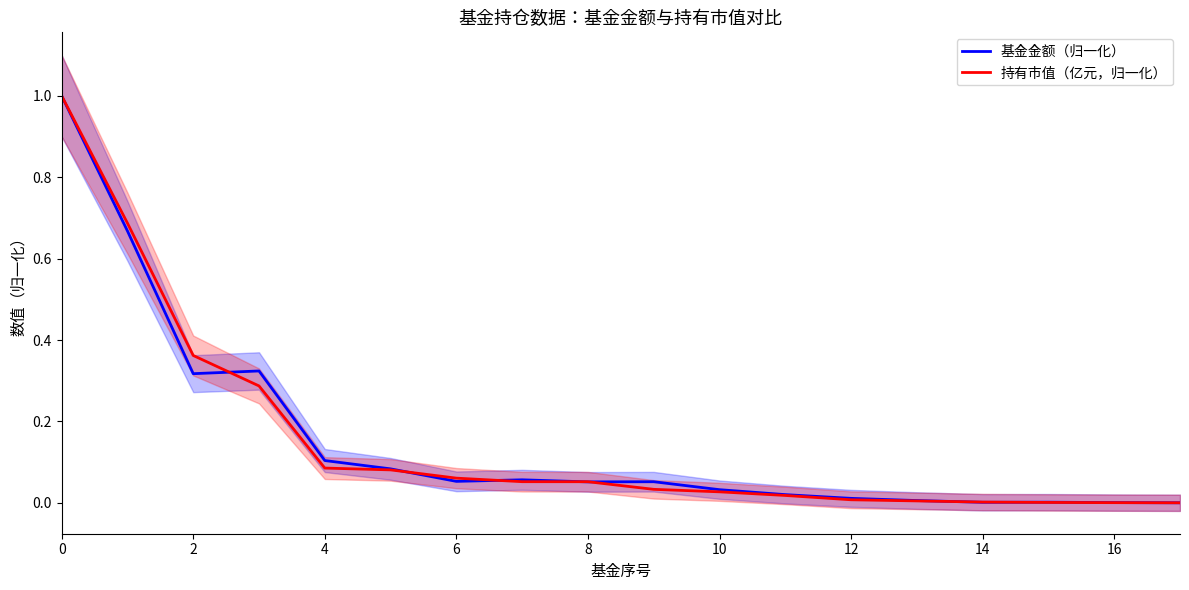

True or false: 持有市值（亿元，归一化） has more than 2 interior local peaks.

False